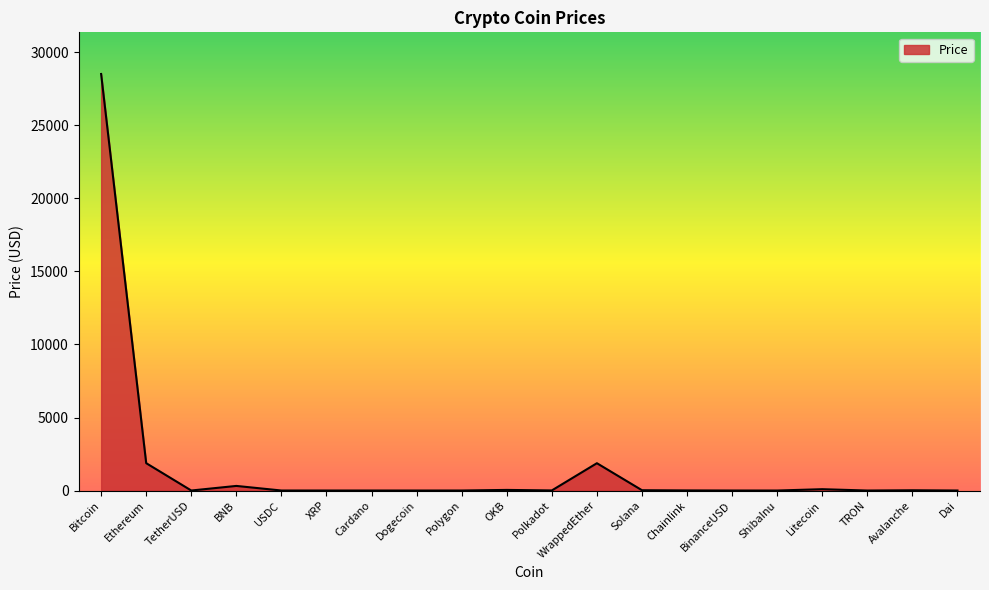

At which category does the data reach its first local valley?

TetherUSD